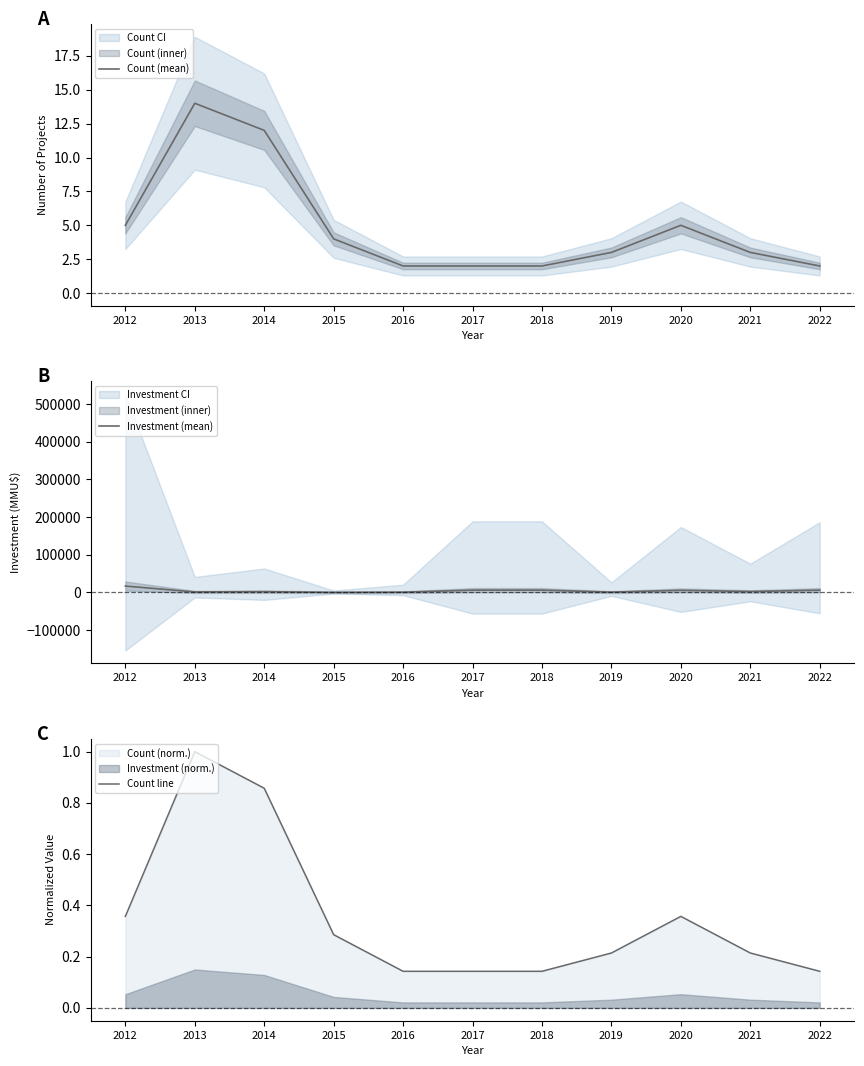

True or false: Count line and Investment (mean) cross at least once.

True